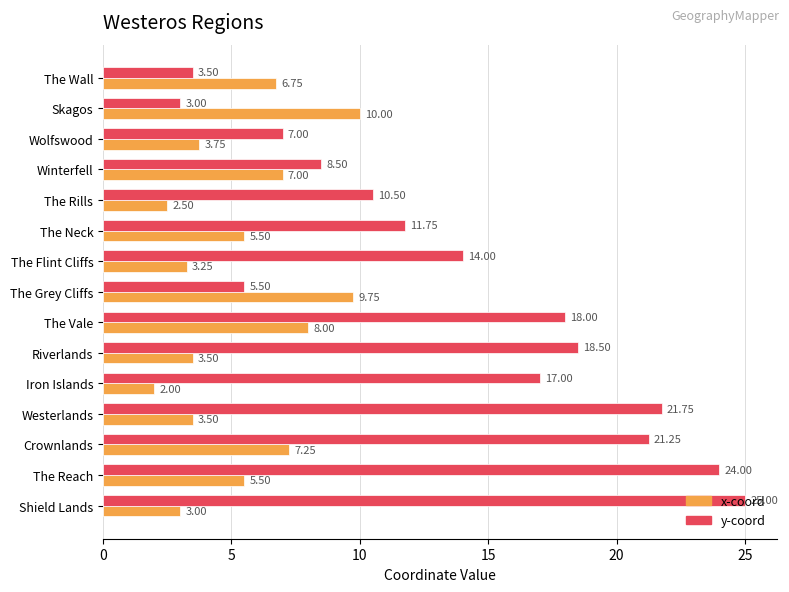

Is the value of x-coord at Winterfell greater than the value of y-coord at The Neck?

No